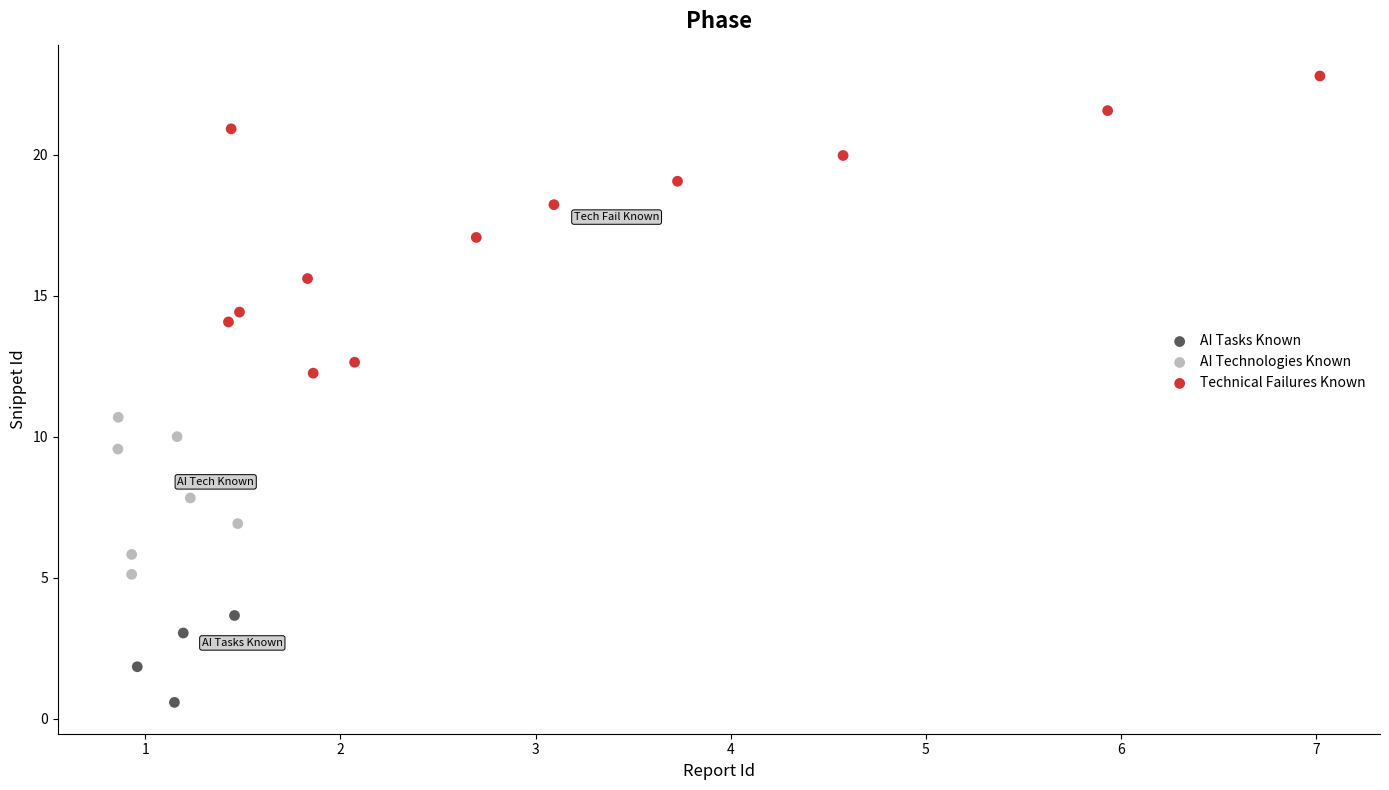

Which series contains the highest Y value?

Technical Failures Known